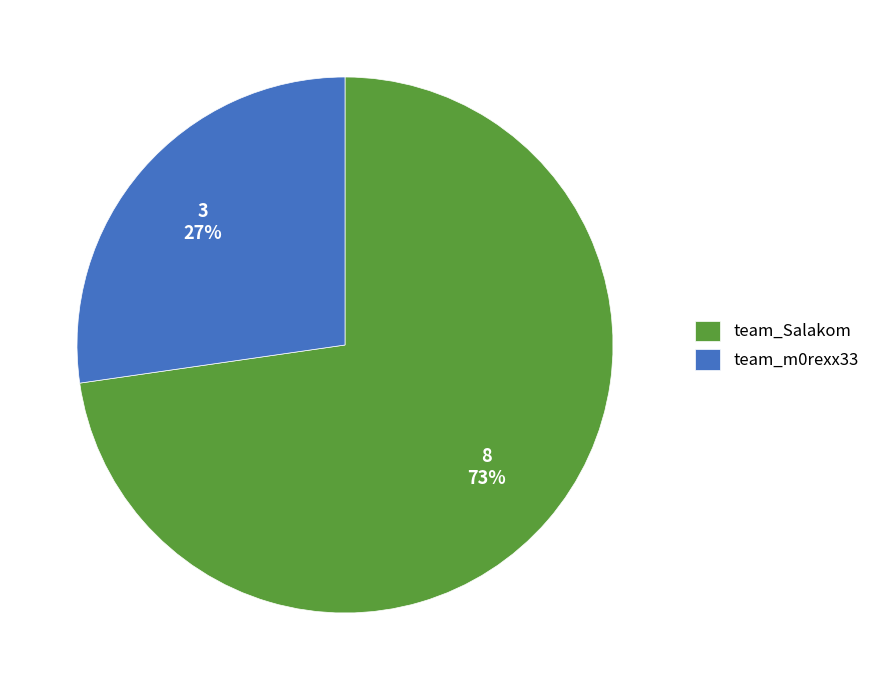

Count the number of slices in the pie.

2